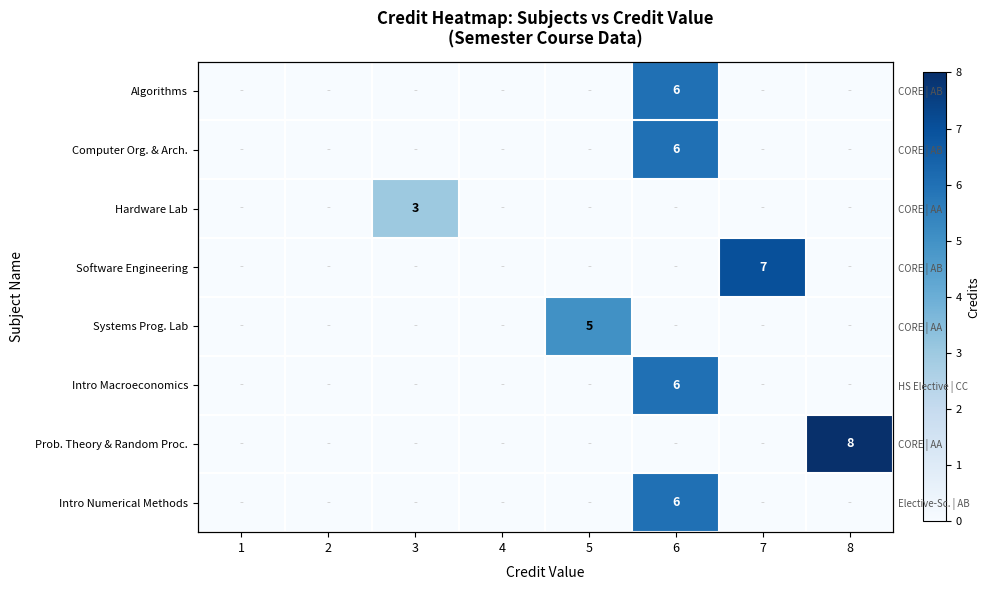

The Intro Numerical Methods series shows -4 at 1. True or false?

False